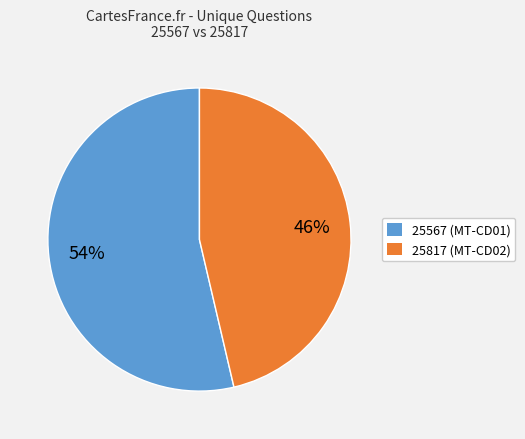

Does any single category account for the majority?

Yes